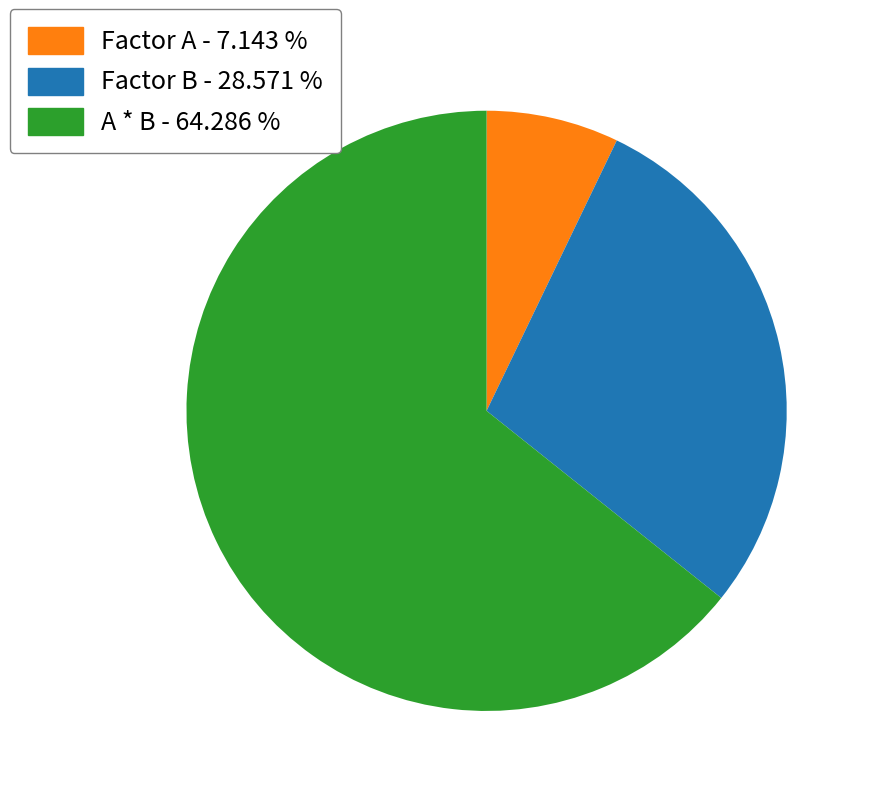

Which has a higher value, Factor A - 7.143 % or A * B - 64.286 %?

A * B - 64.286 %